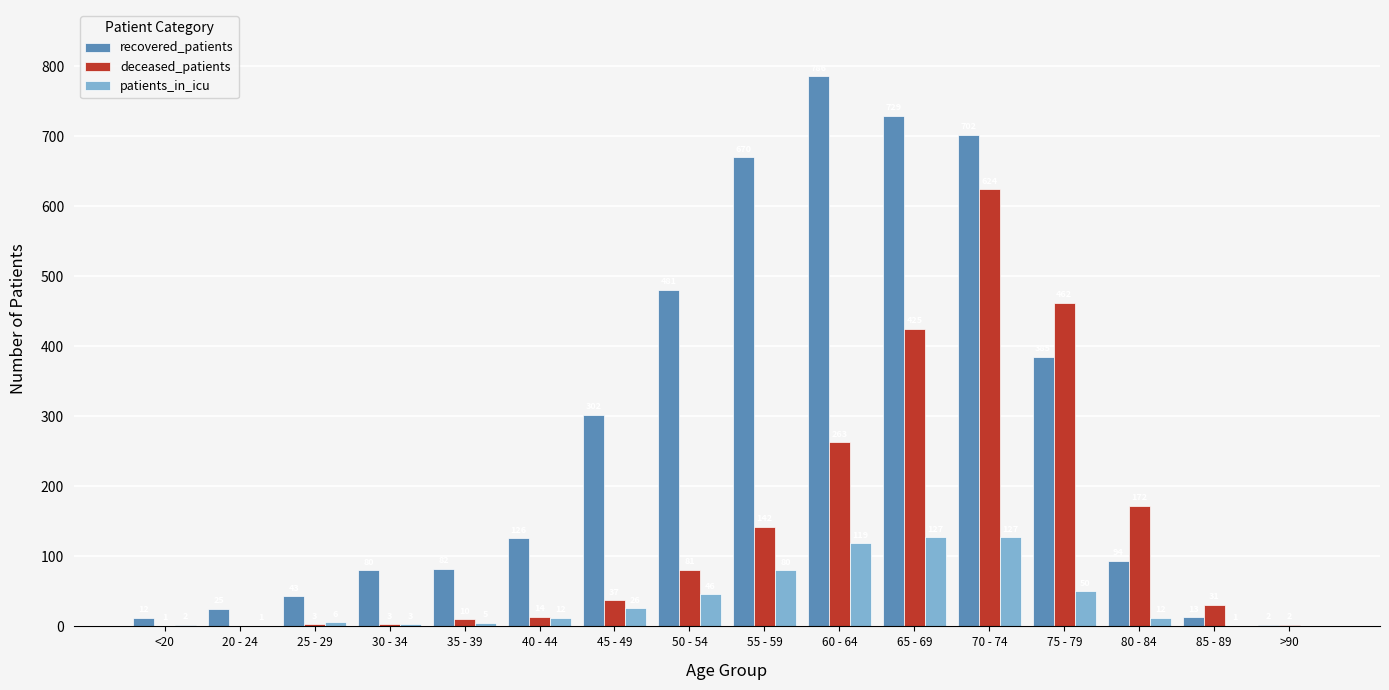

At which label is deceased_patients closest to 312?

60 - 64